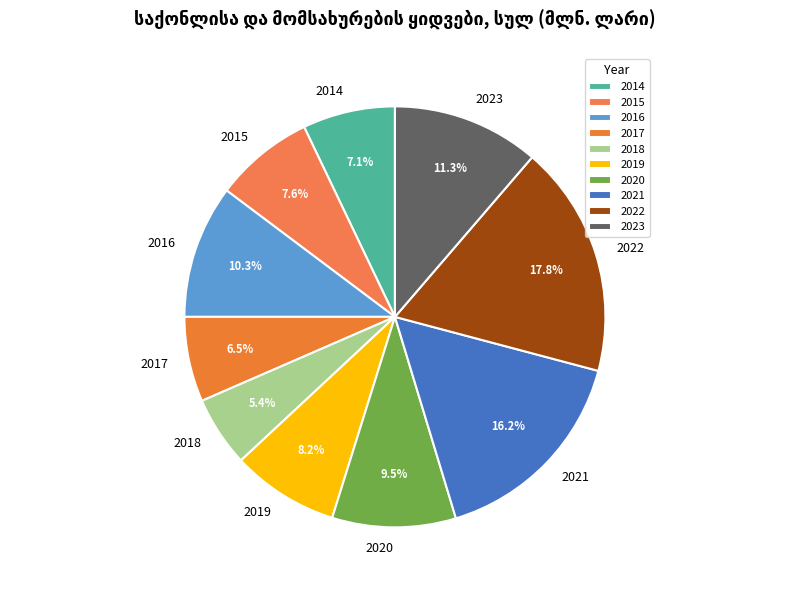

Is it true that 2016 is 2% of the pie?

False